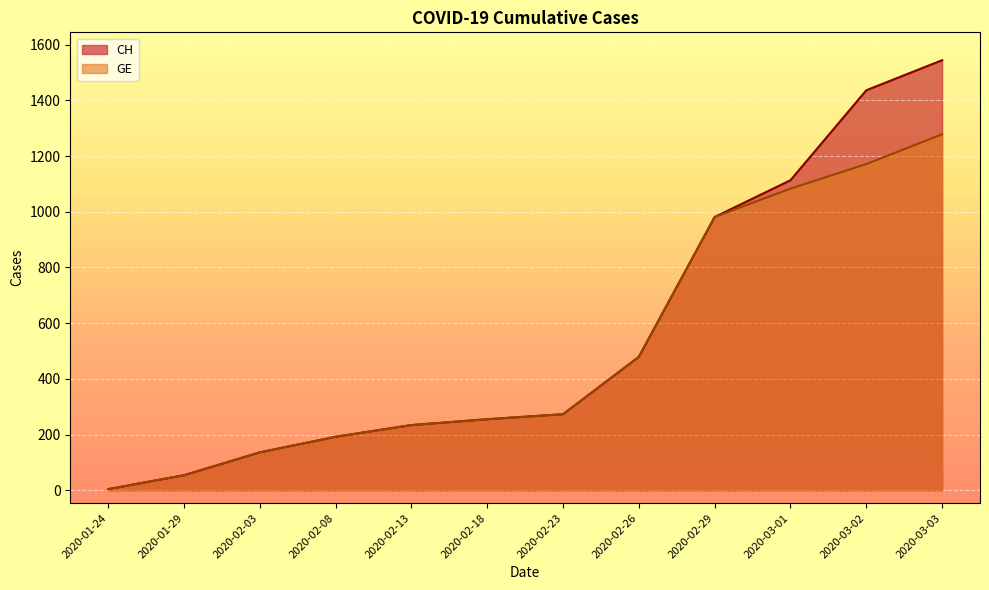

What is the average value of the GE series?

512